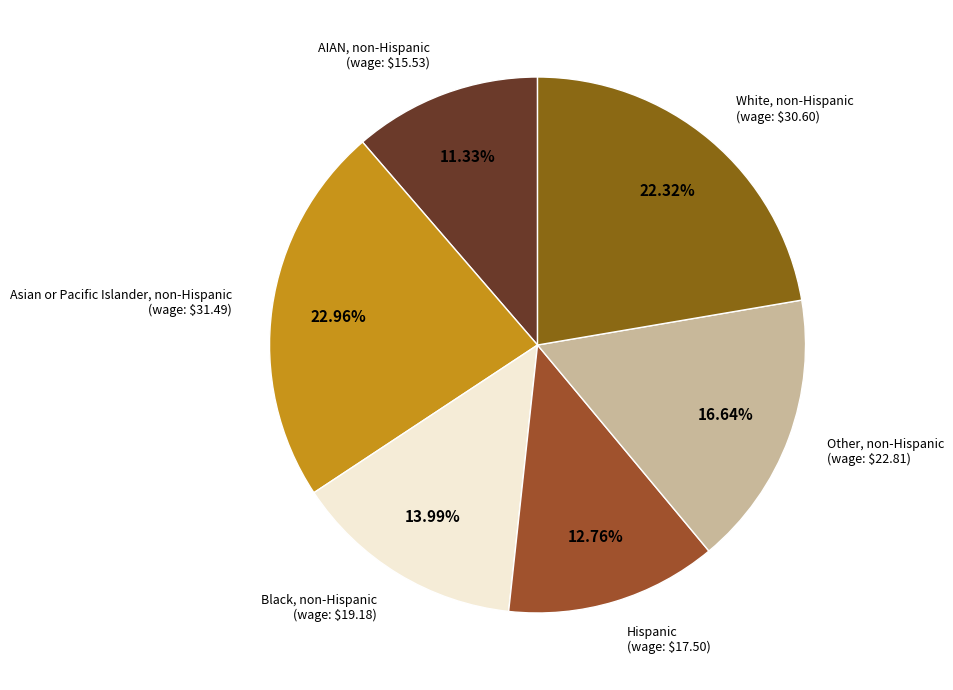

How many slices are in this pie chart?

6